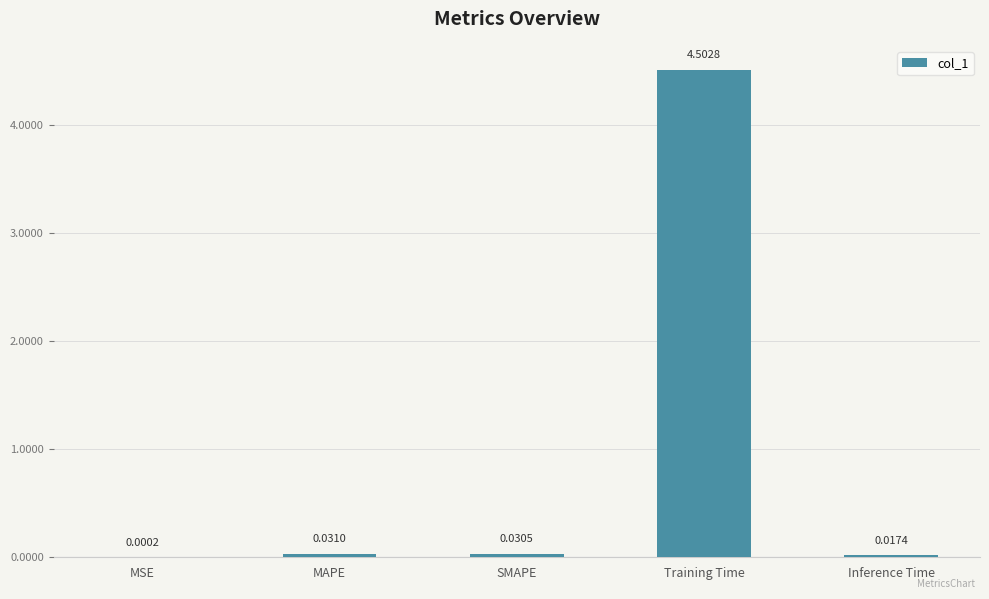

Between Training Time and MSE, which is larger?

Training Time